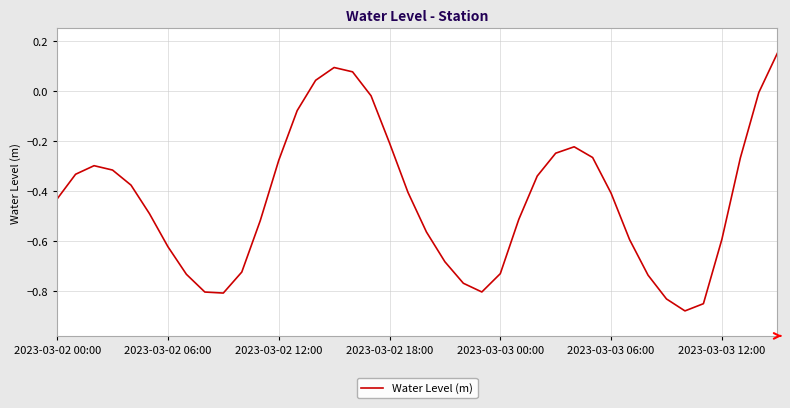

What is the difference between the maximum and minimum values?

1.0